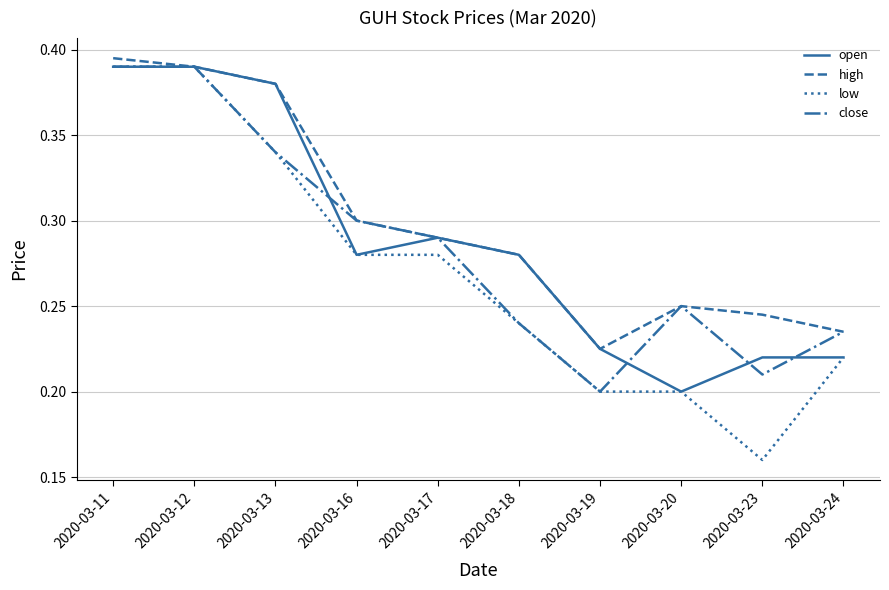

What are all the series names shown in the legend?

open, high, low, close